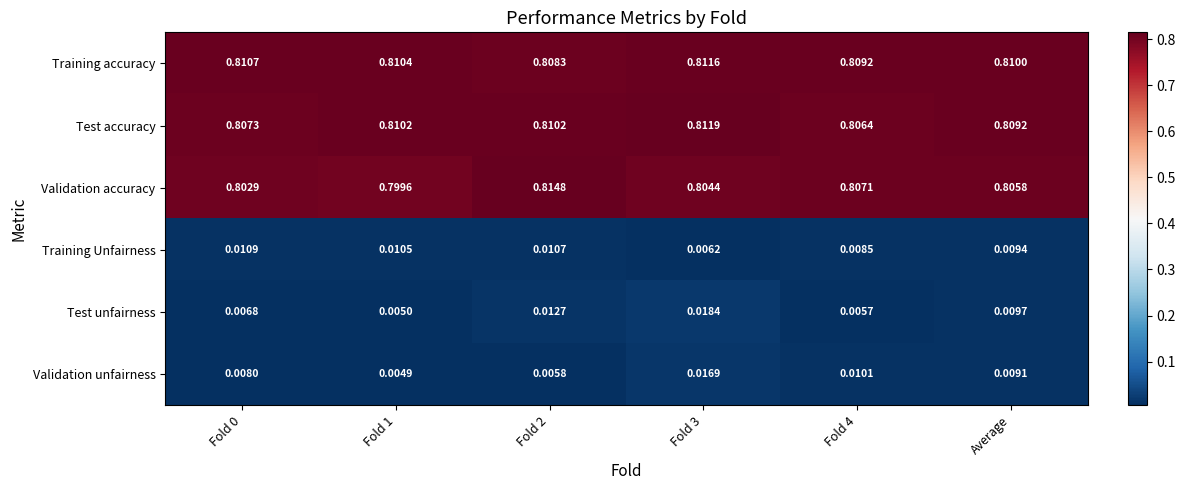

Between Fold 0 and Fold 2, which series saw the biggest shift?

Validation accuracy